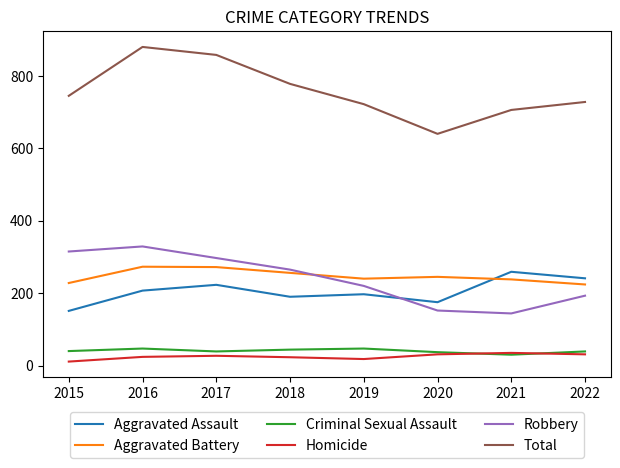

Is the value of Robbery at 2016 greater than the value of Aggravated Assault at 2017?

Yes